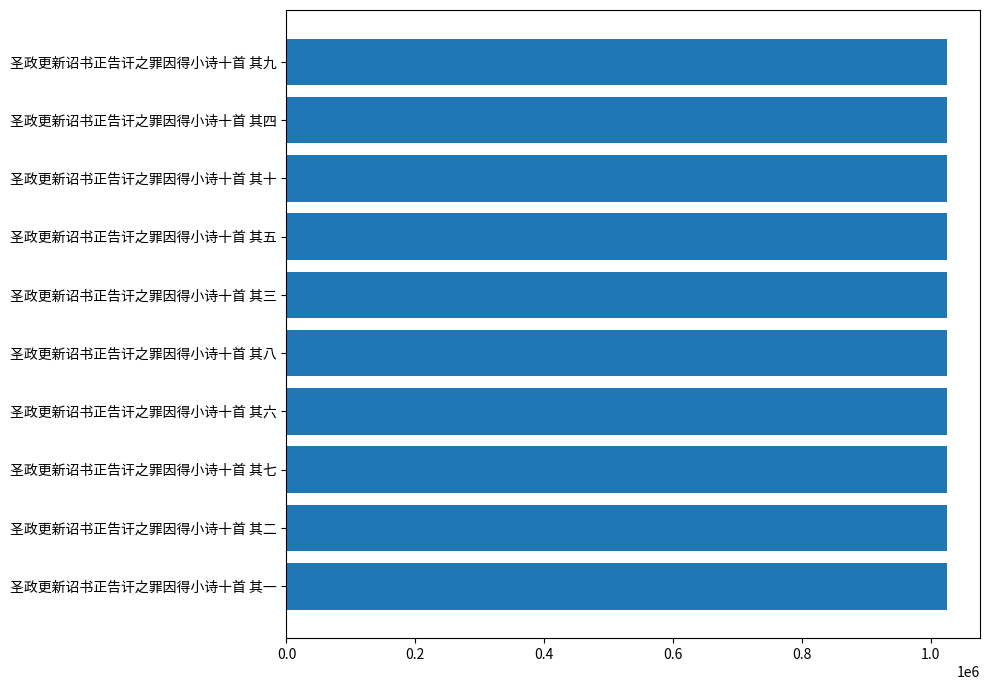

True or false: the data shows 642306 at 圣政更新诏书正告讦之罪因得小诗十首 其二.

False